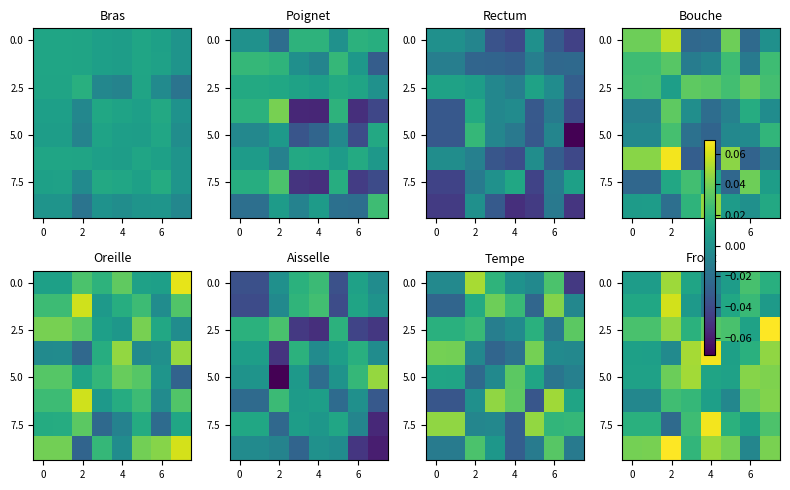

How many distinct data groups are displayed?

8